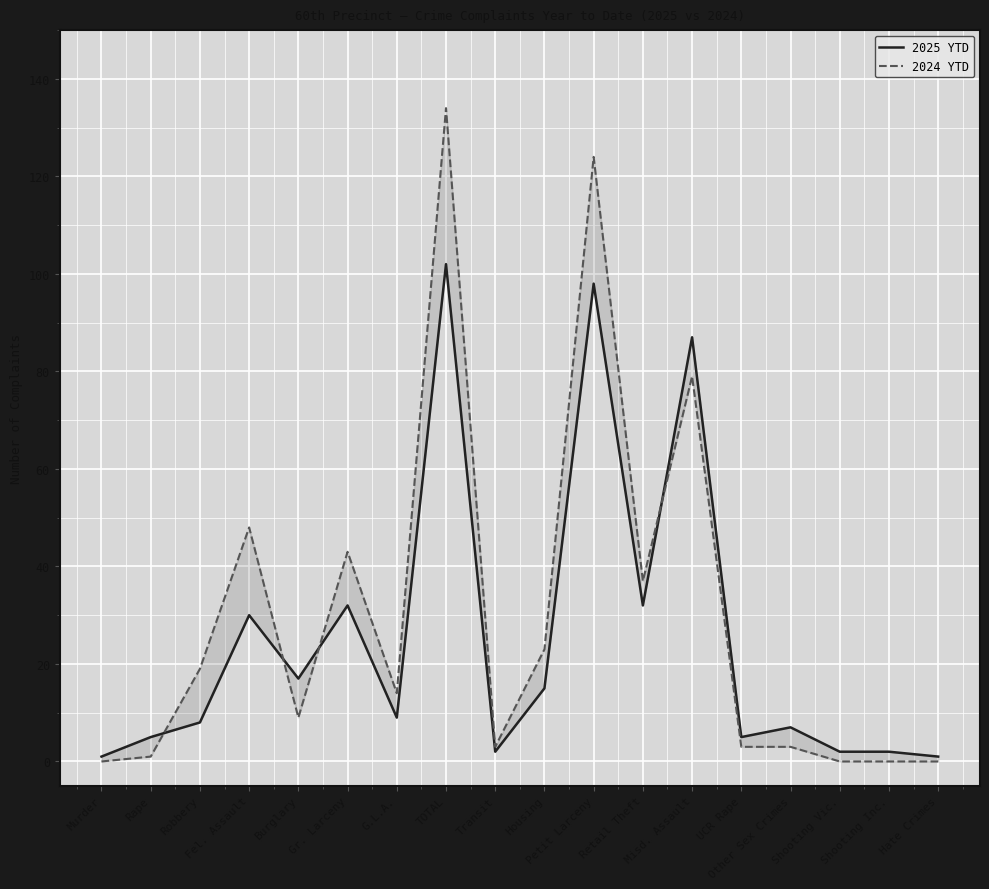

How many data points in 2024 YTD are less than 14?

9